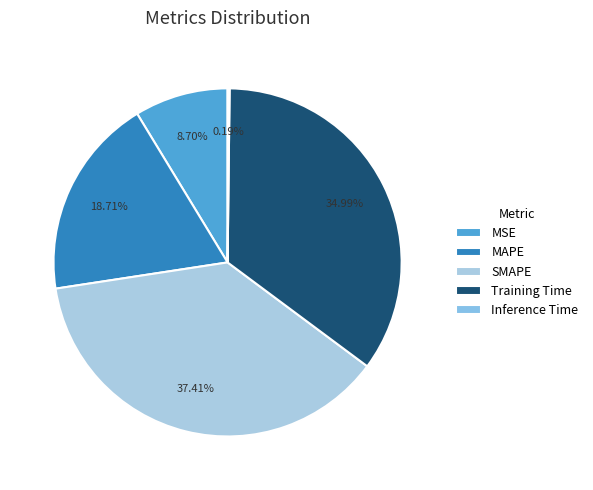

How many slices are in this pie chart?

5